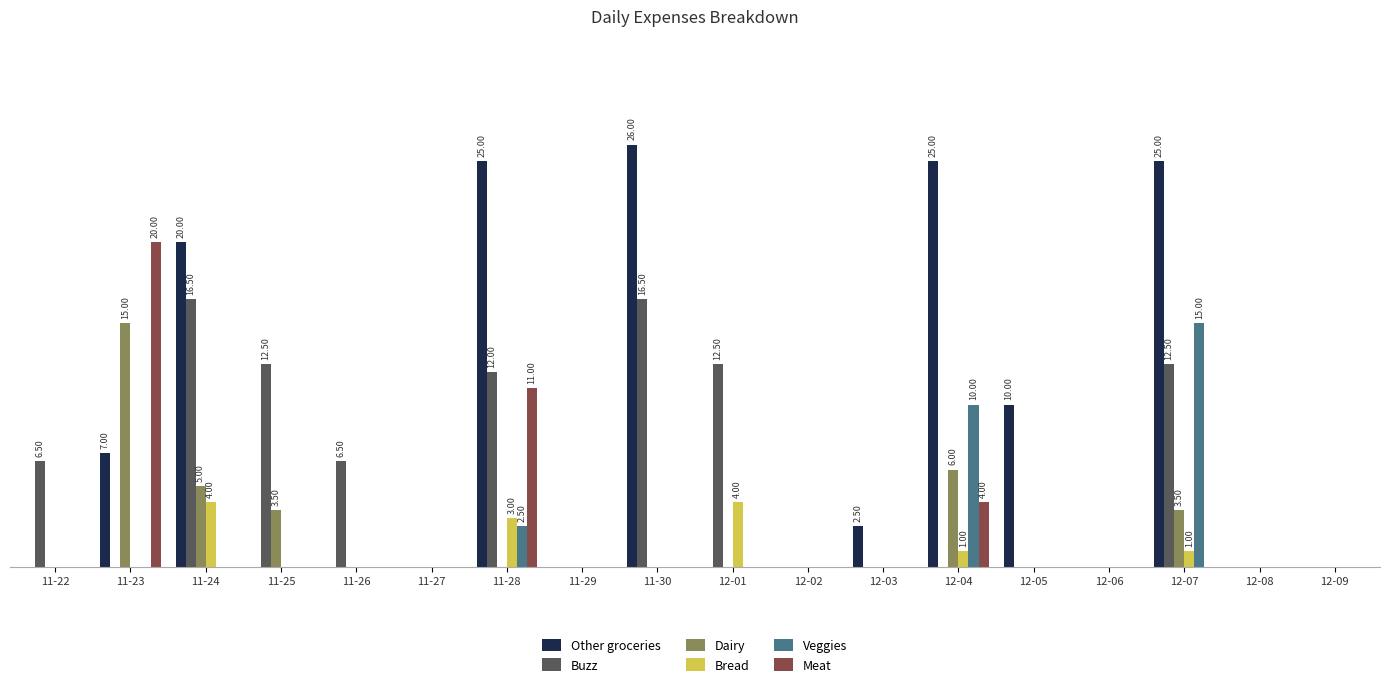

What position from the left is 11-27?

6